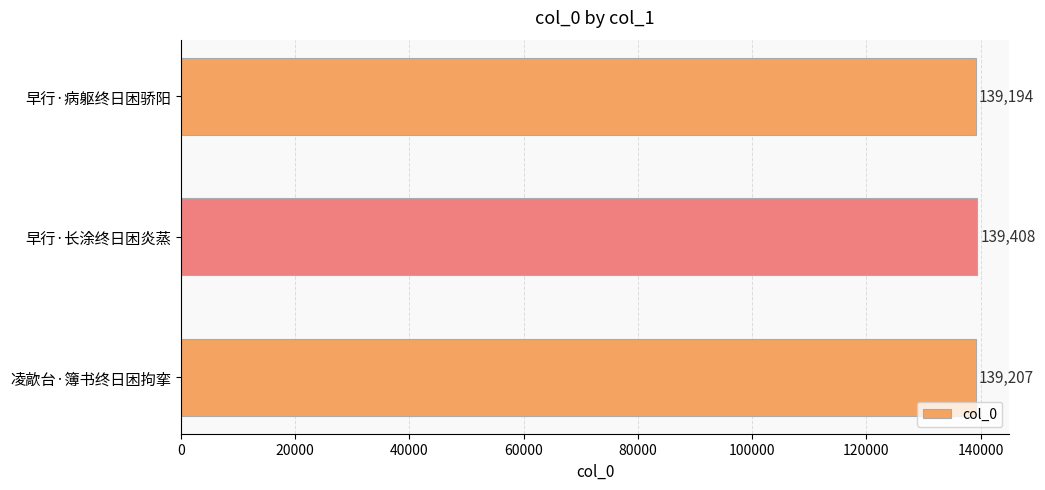

At which label is the value closest to 139301?

凌歊台·簿书终日困拘挛